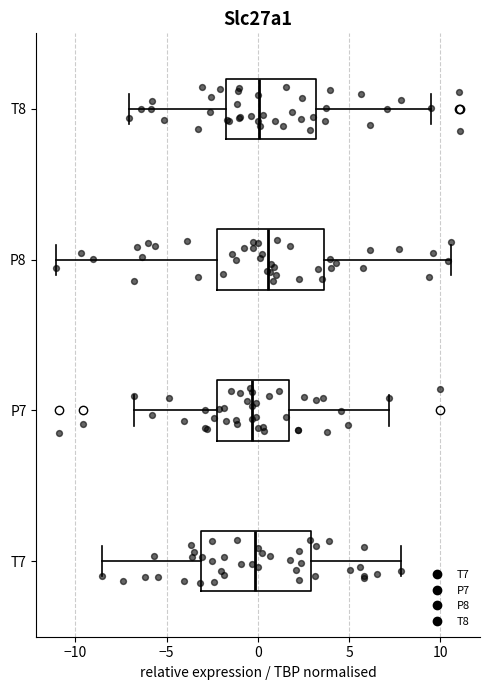

Reading bottom to top, transcribe this box plot: for each box, give where its median line is, the range the box spans, and where its two whiskers end, as read against the x-axis. The values are not printed on the chart, so give them approximately, as read against the axis.

T7: median 0.0, box -3.0 to 3.0, whiskers -8.5 to 8.0
P7: median -0.5, box -2.0 to 1.5, whiskers -7.0 to 7.0
P8: median 0.5, box -2.0 to 3.5, whiskers -11.0 to 10.5
T8: median 0.0, box -2.0 to 3.0, whiskers -7.0 to 9.5